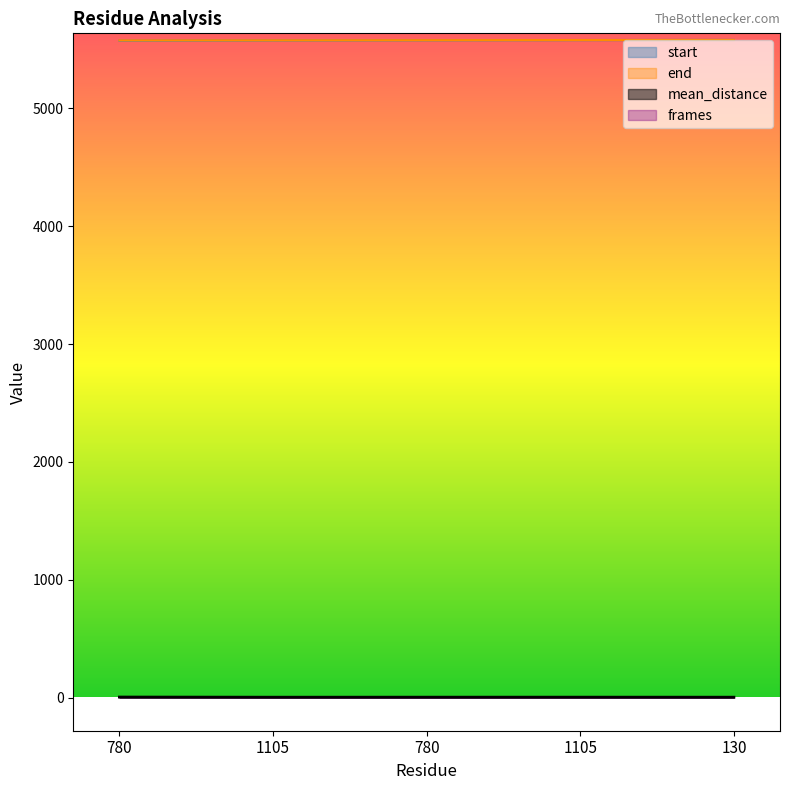

The frames series shows 0.6 at 130. True or false?

False